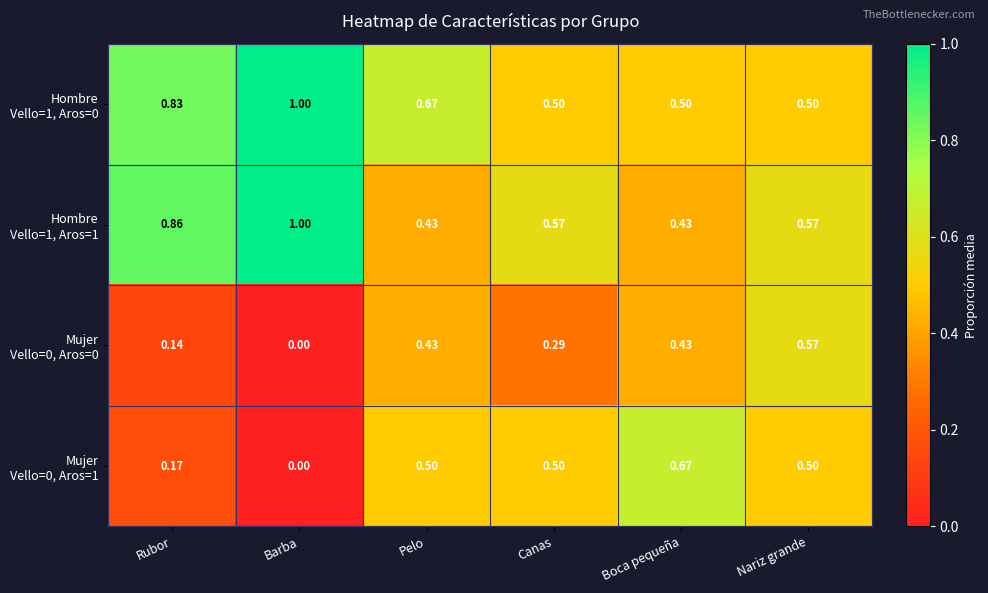

At which category is the sum across all series the highest?

Nariz grande